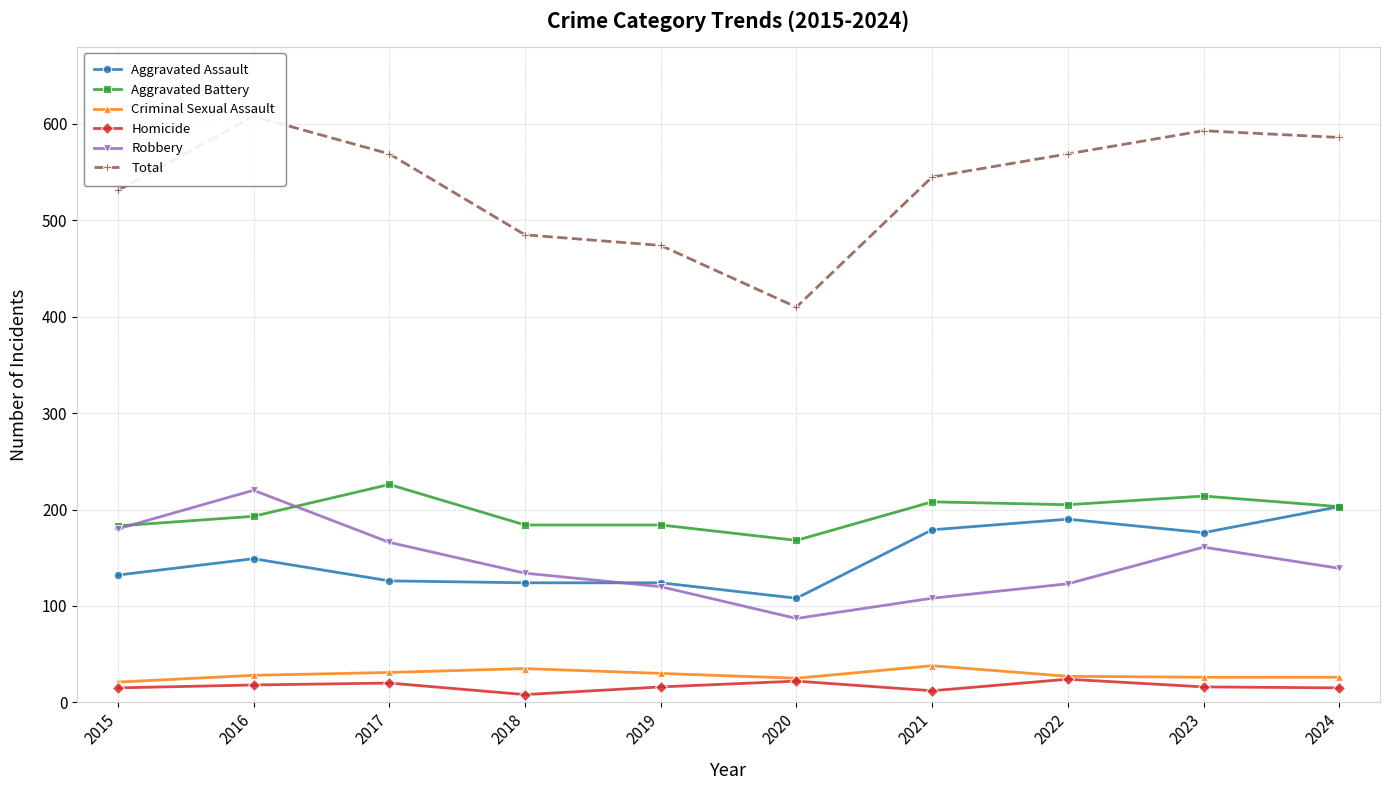

Which category has the highest value in the Aggravated Battery series?

2017